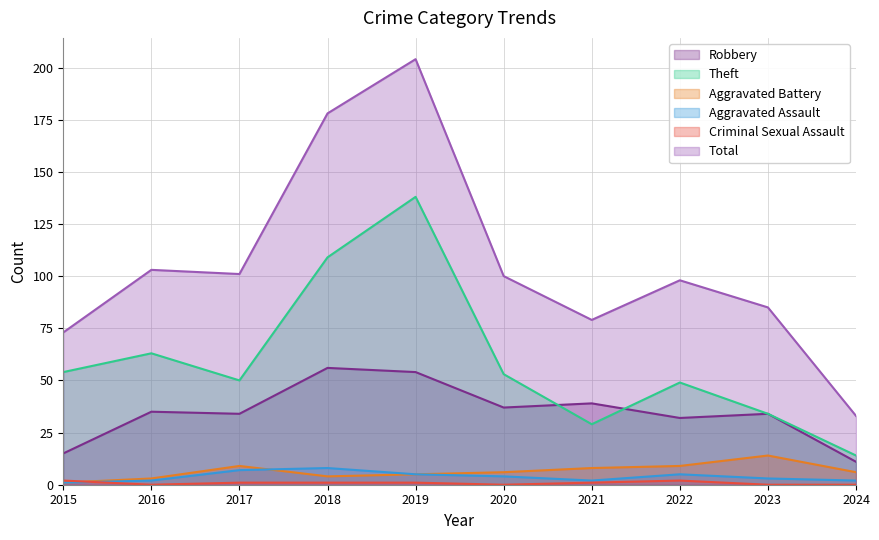

Where do Aggravated Battery and Aggravated Assault first cross each other?

2017 and 2018